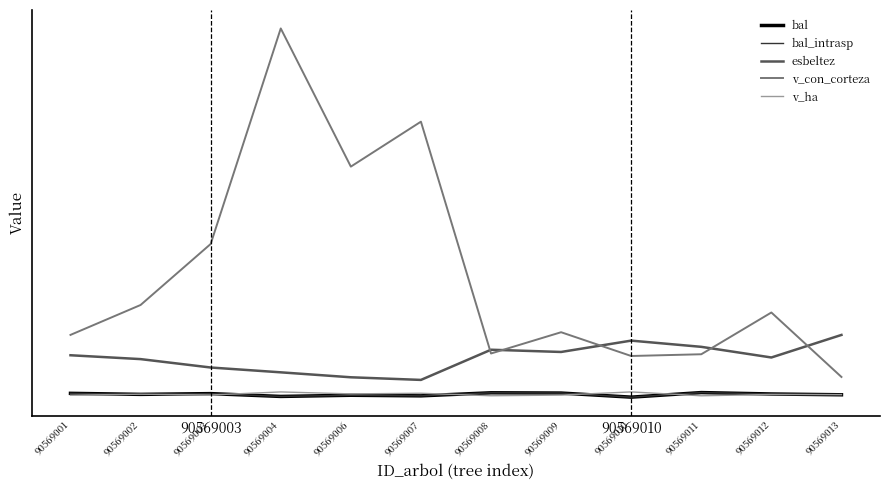

True or false: esbeltez and bal cross at least once.

False